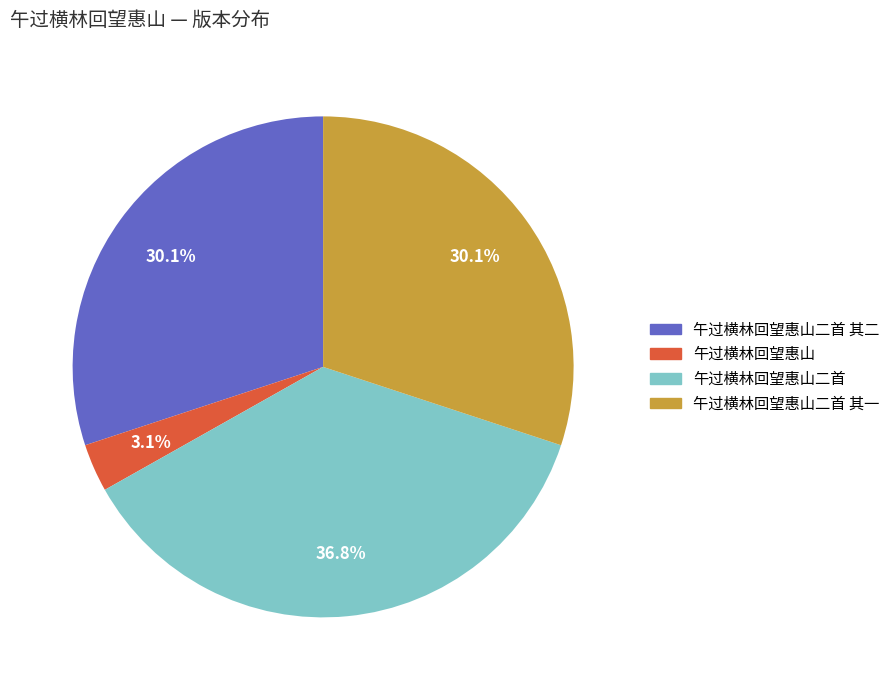

What is the ratio of the value at 午过横林回望惠山二首 其二 to the value at 午过横林回望惠山二首 其一?

1.0